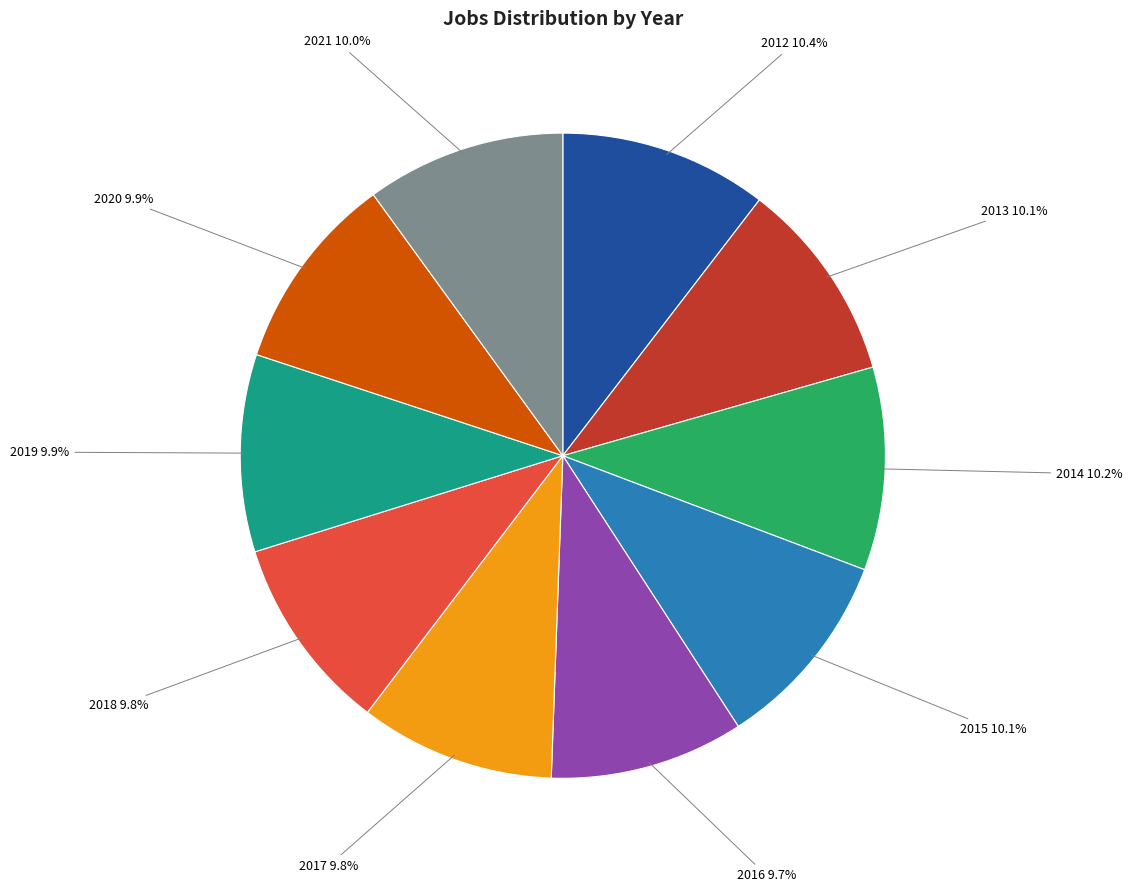

Does any single category account for the majority?

No